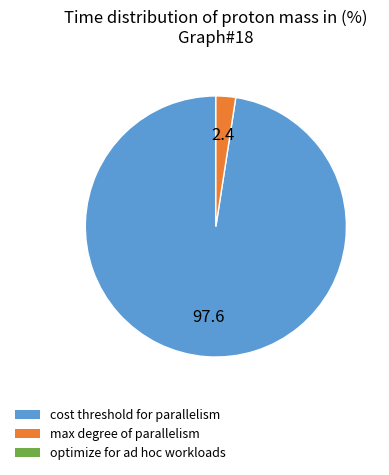

Is there a majority slice in this chart?

Yes